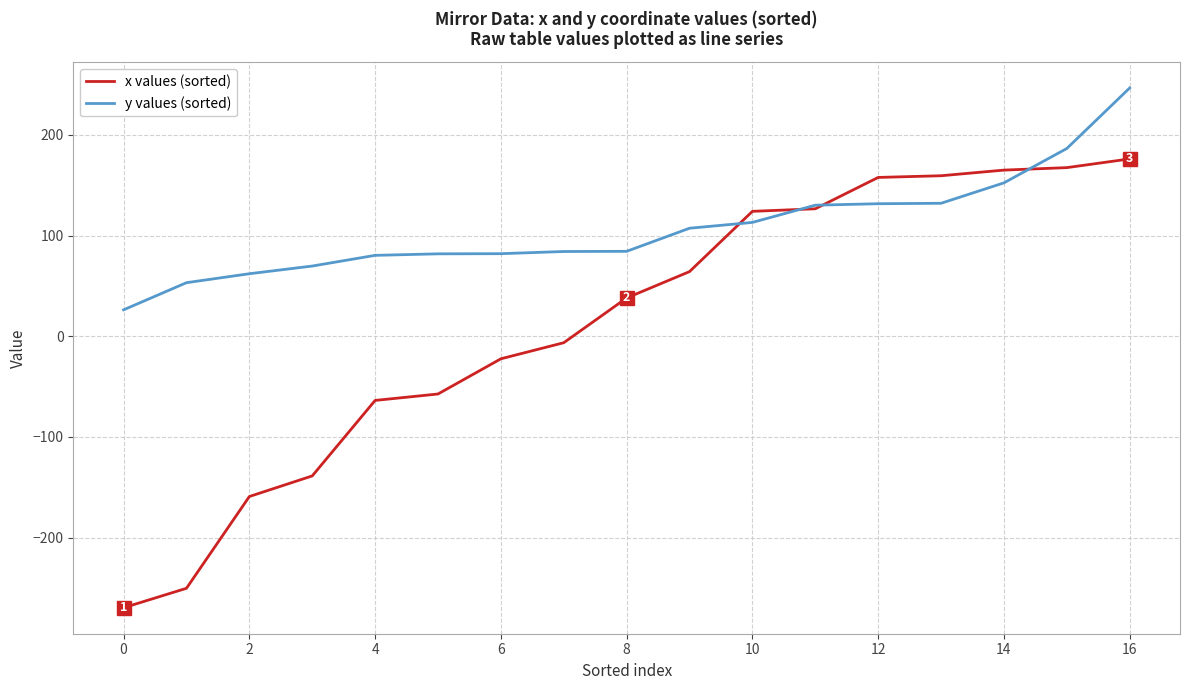

Which series has the largest total across all categories?

y values (sorted)